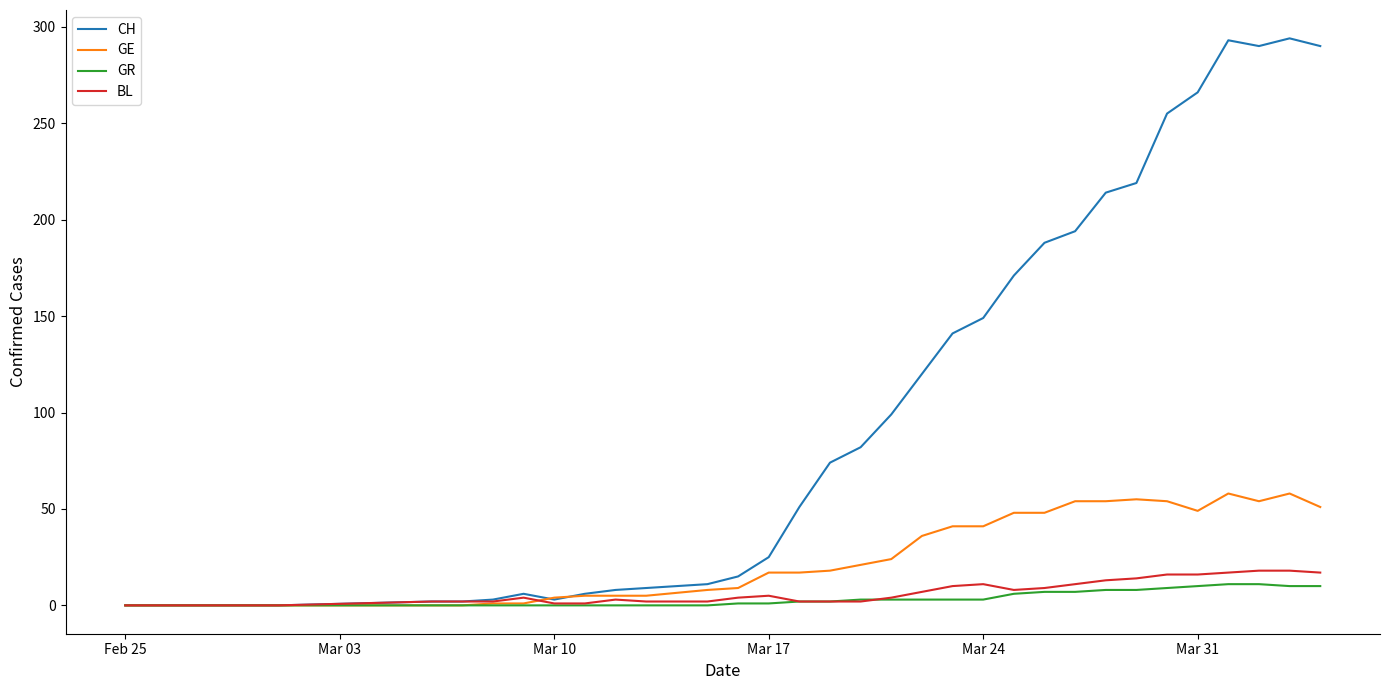

Which series has the largest range (max minus min)?

CH